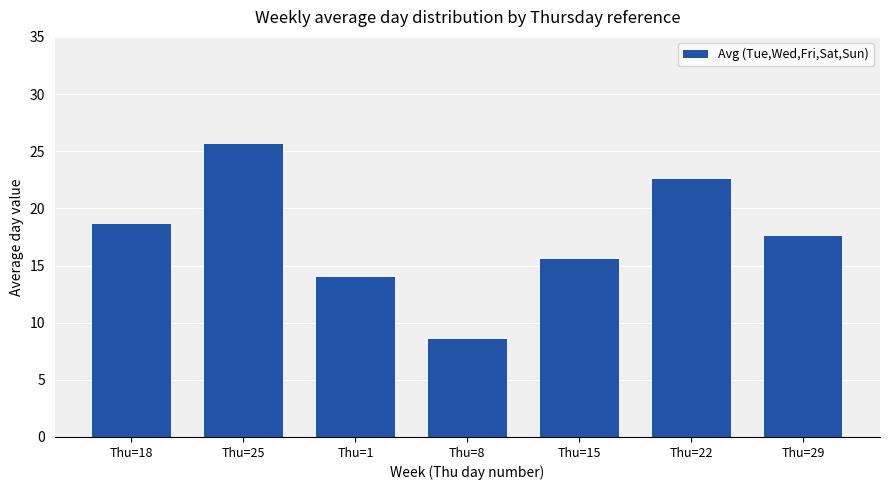

The value at Thu=29 is 17.6. True or false?

True